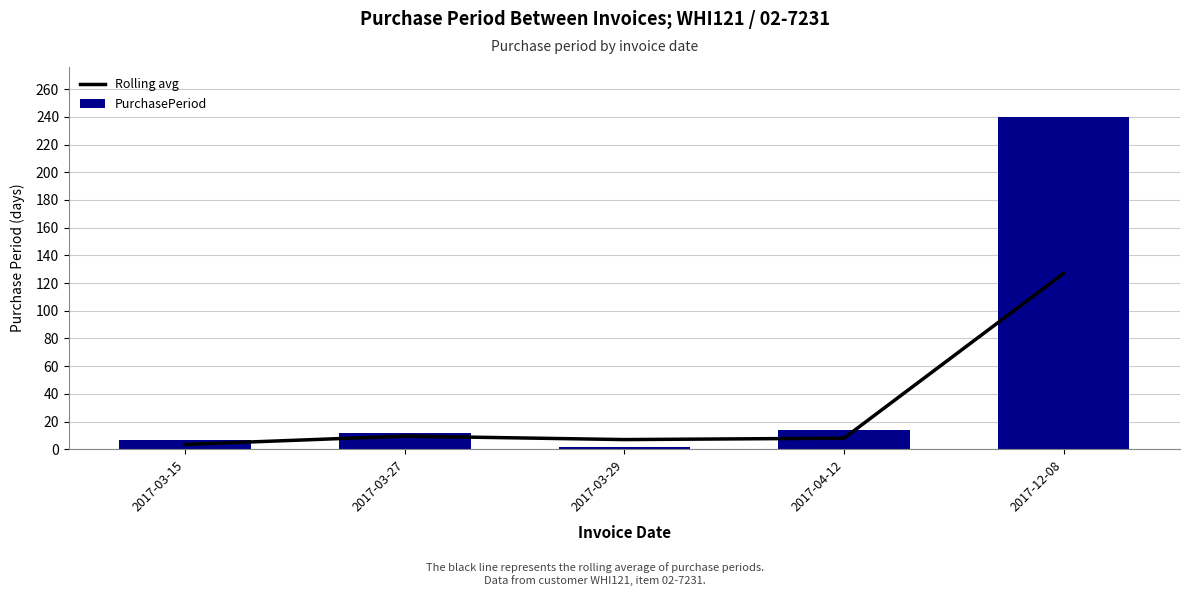

What is the highest value of the Rolling avg series?

127.0